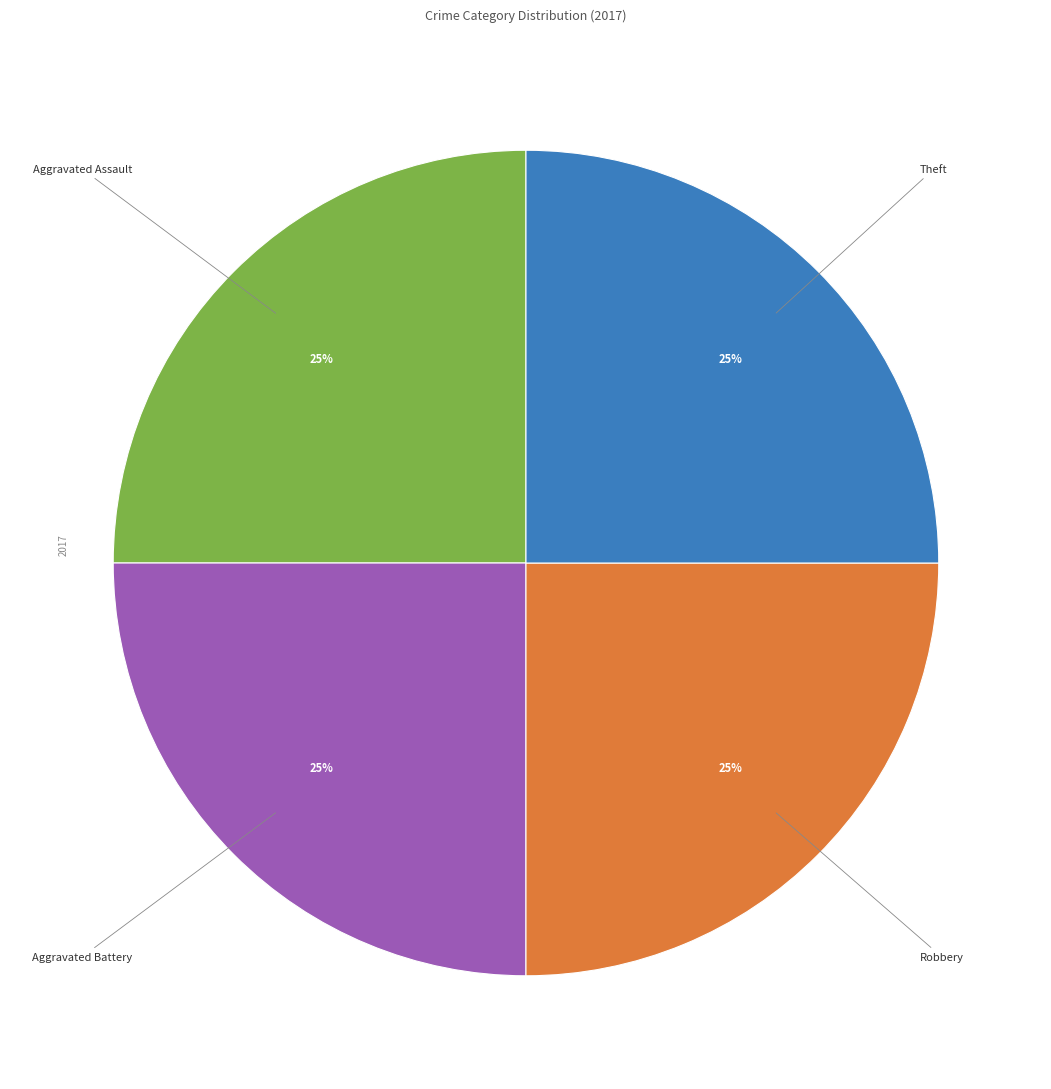

To the nearest percent, what is the average slice percentage?

25%